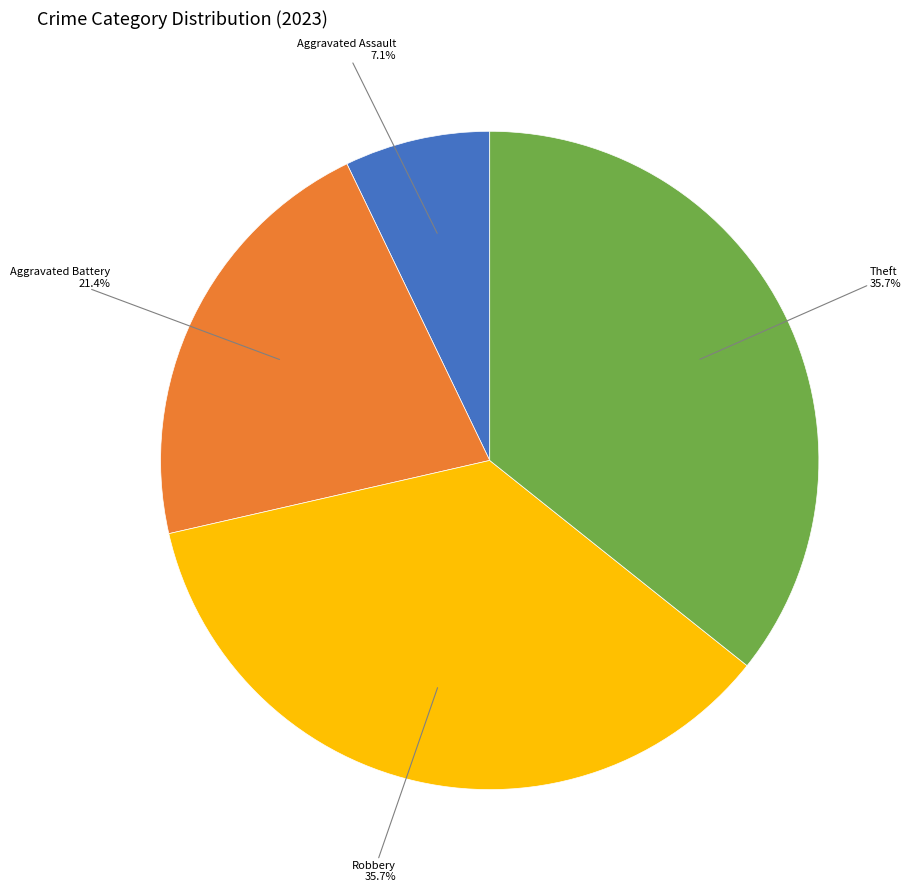

Is there any slice that represents more than half of the pie?

No